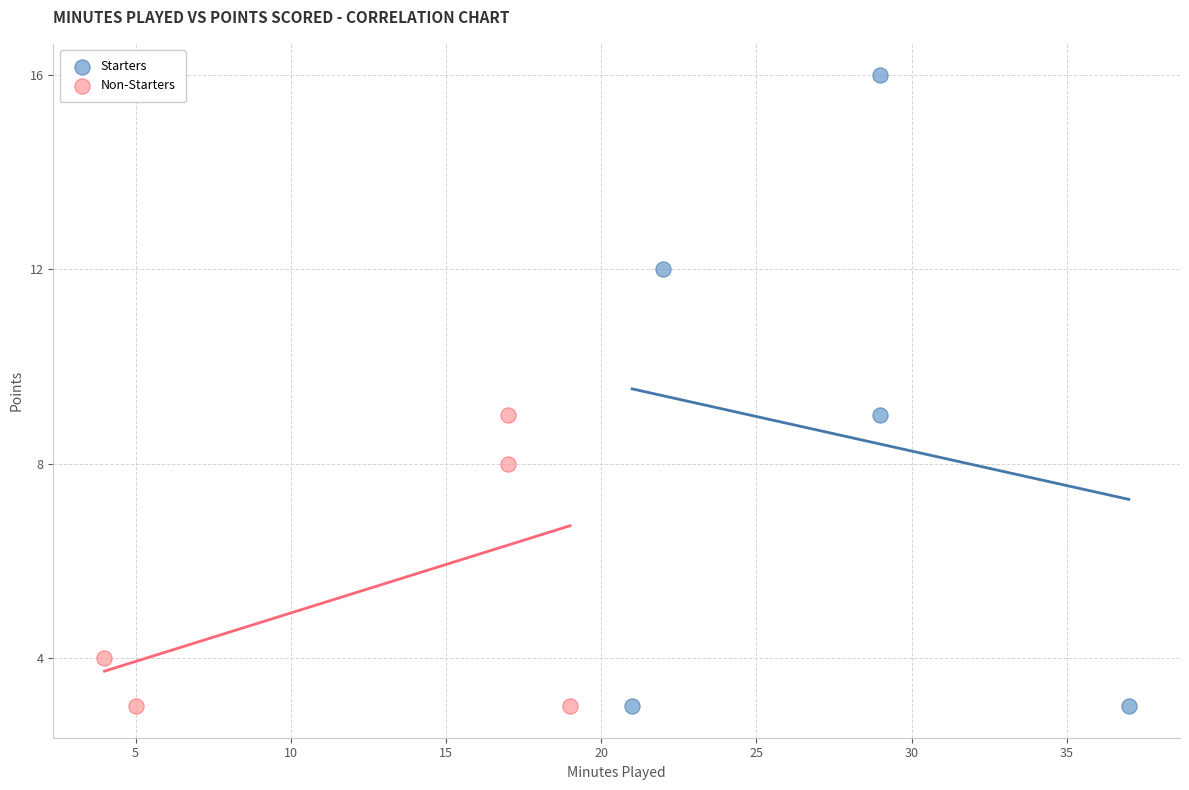

Which series has the widest spread of Y values?

Starters